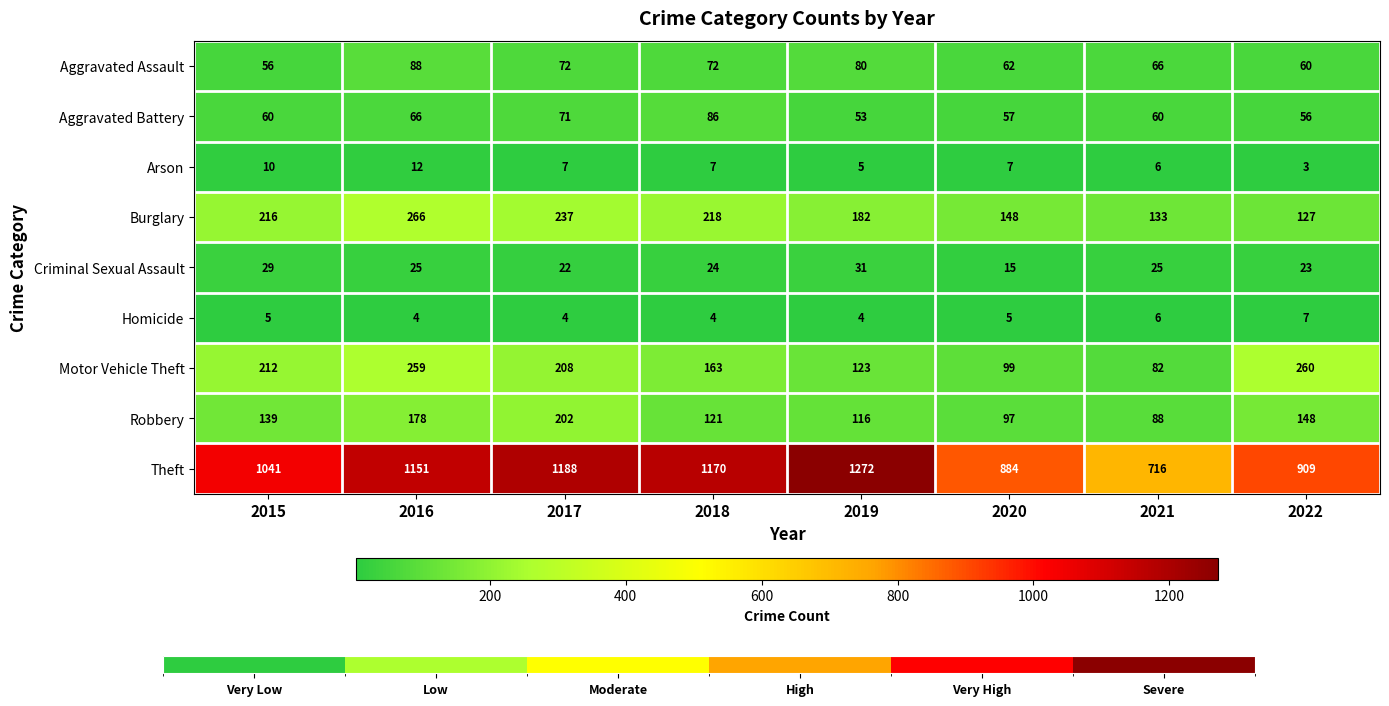

How many categories are shown in the chart?

8